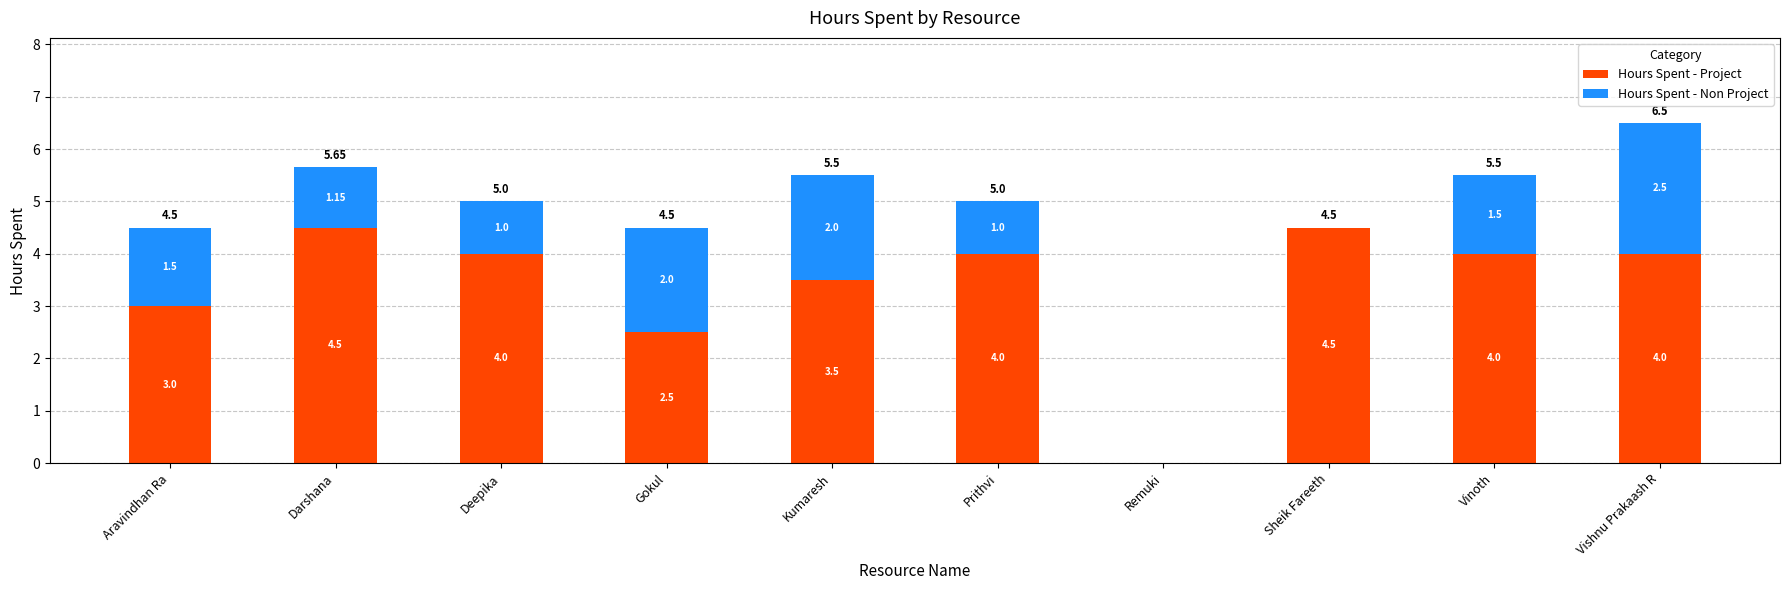

At which category is the sum across all series the highest?

Vishnu Prakaash R